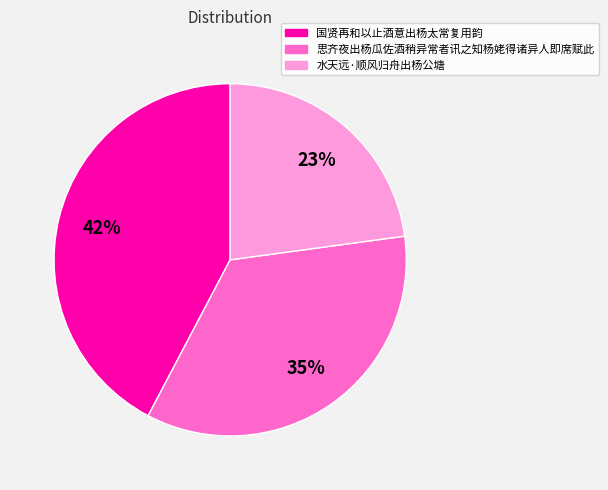

The 水天远·顺风归舟出杨公塘 slice represents 23% of the pie. True or false?

True